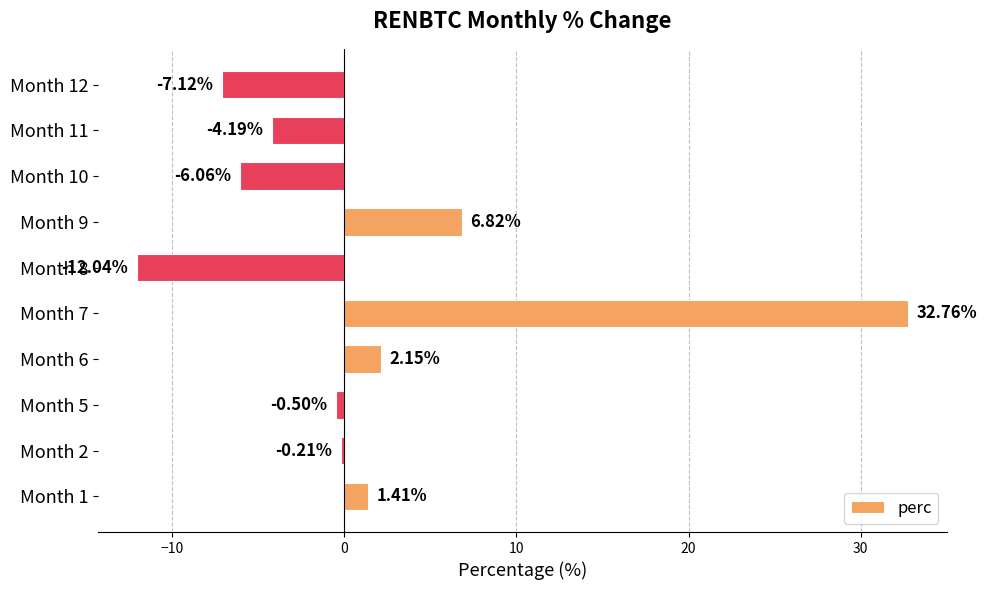

What is the greatest value displayed?

32.8